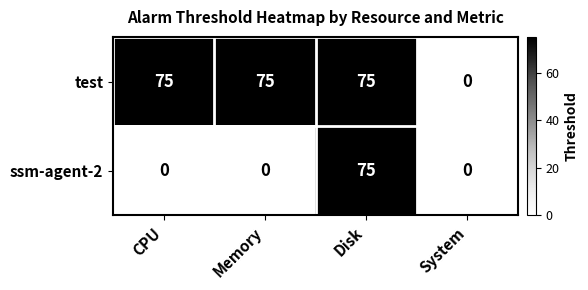

Is it true that test equals 0 at System?

True